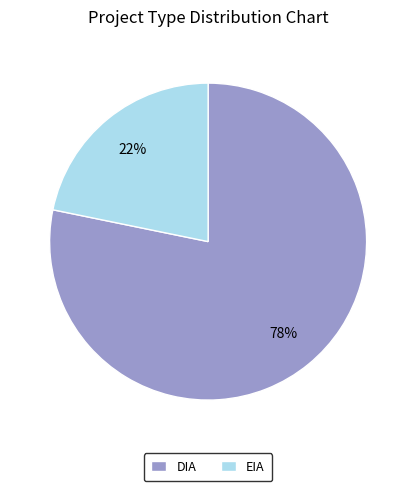

What is the smallest slice in the pie chart?

EIA